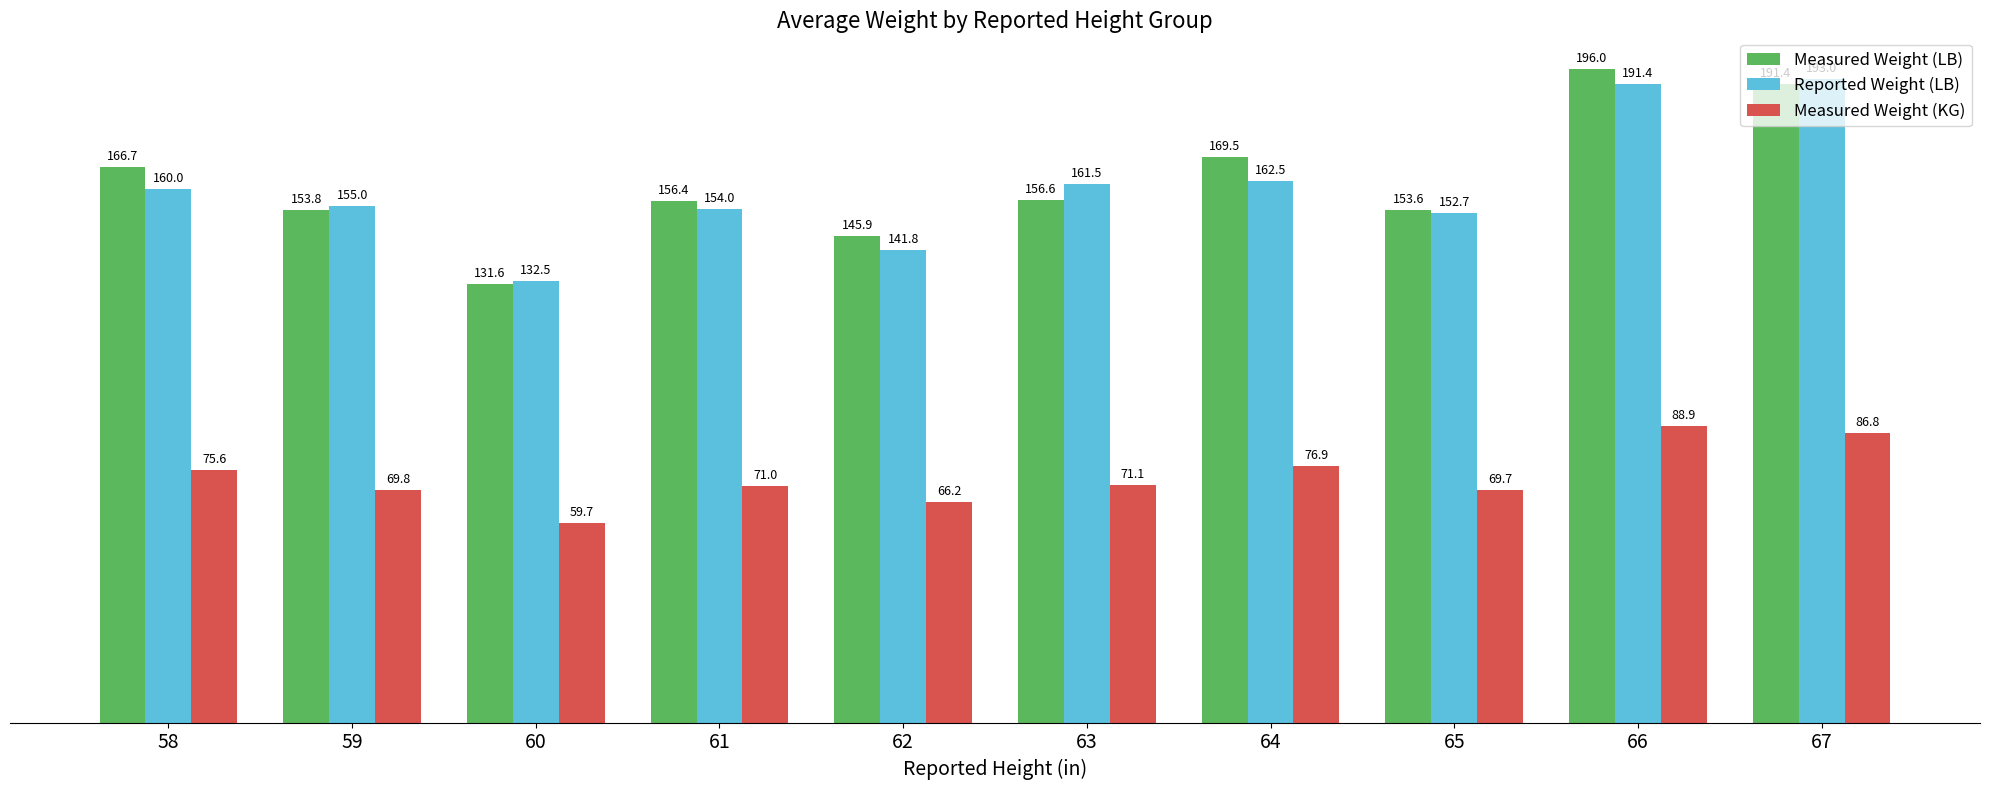

Reading right to left, list all the values displayed in this chart.

Measured Weight (LB): 191.4	196.0	153.6	169.5	156.6	145.9	156.4	131.6	153.8	166.7
Reported Weight (LB): 193.0	191.4	152.7	162.5	161.5	141.8	154.0	132.5	155.0	160.0
Measured Weight (KG): 86.8	88.9	69.7	76.9	71.1	66.2	71.0	59.7	69.8	75.6